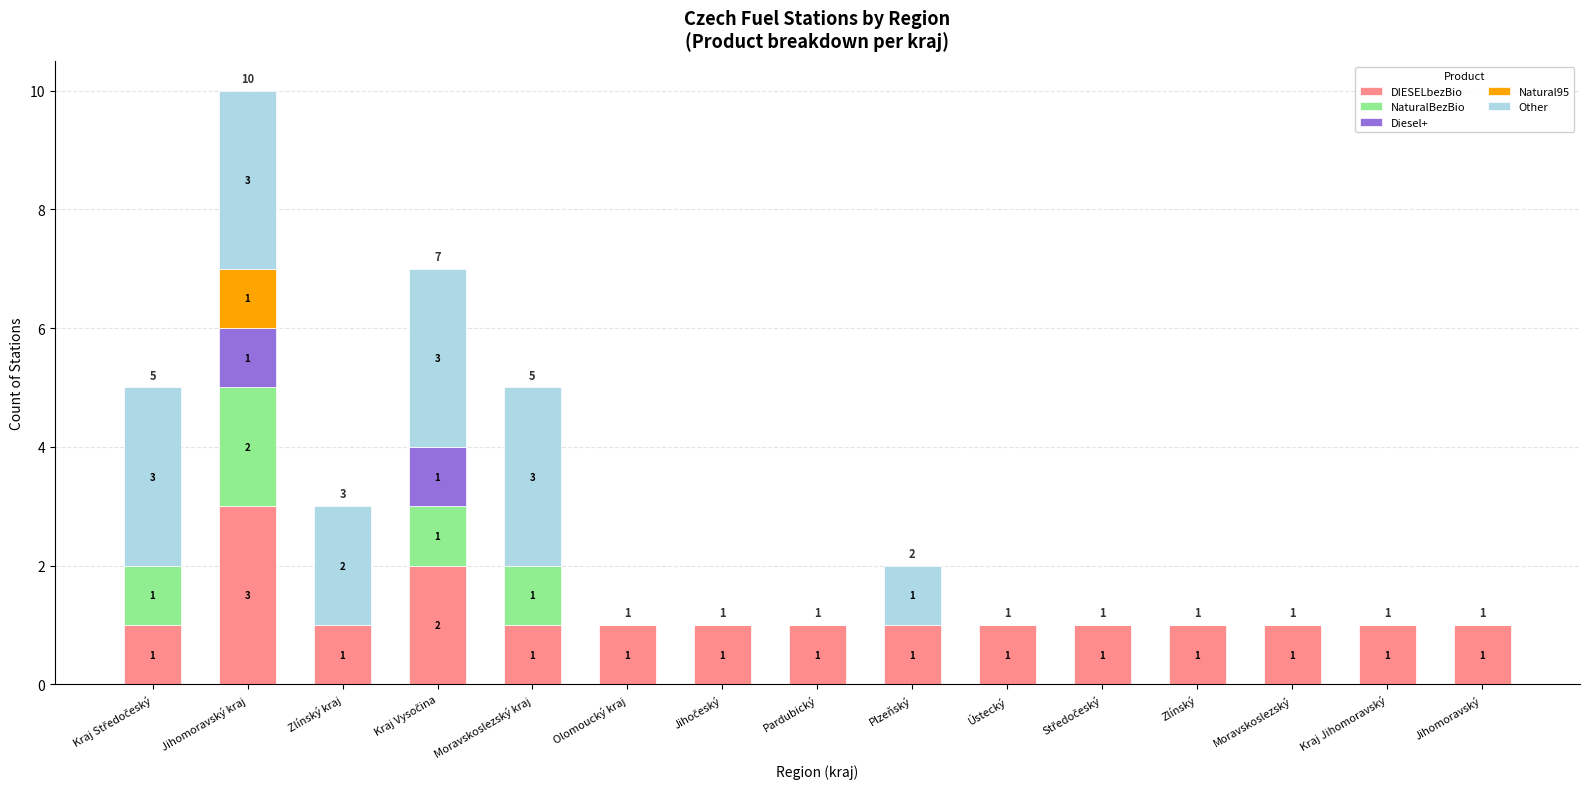

At which category is the sum across all series the highest?

Jihomoravský kraj